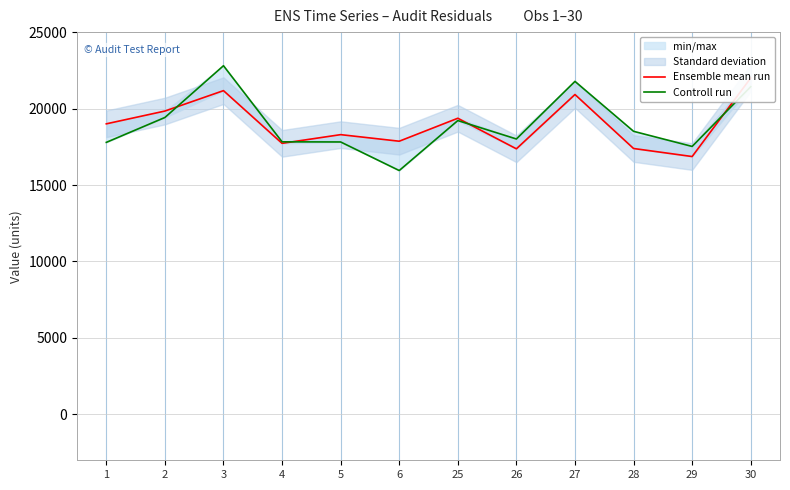

What is the total value across all series at 26?

35379